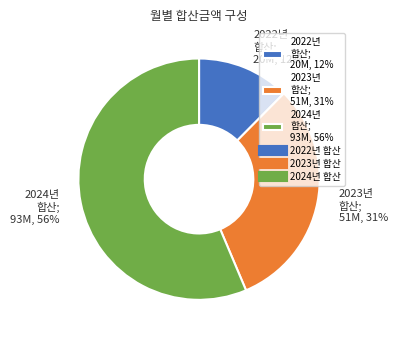

What percentage is the 2023년 합산; 51M, 31% slice, to the nearest percent?

31%